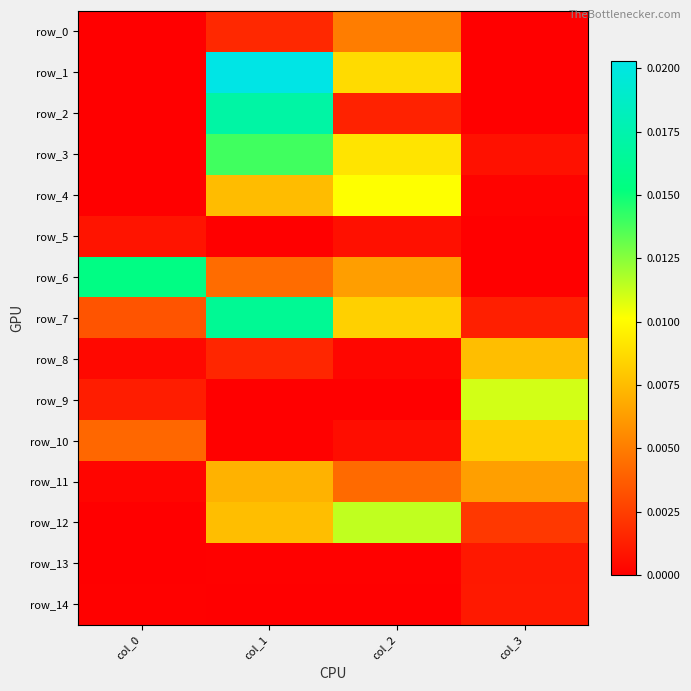

The row_8 series shows 0.0 at col_1. True or false?

False